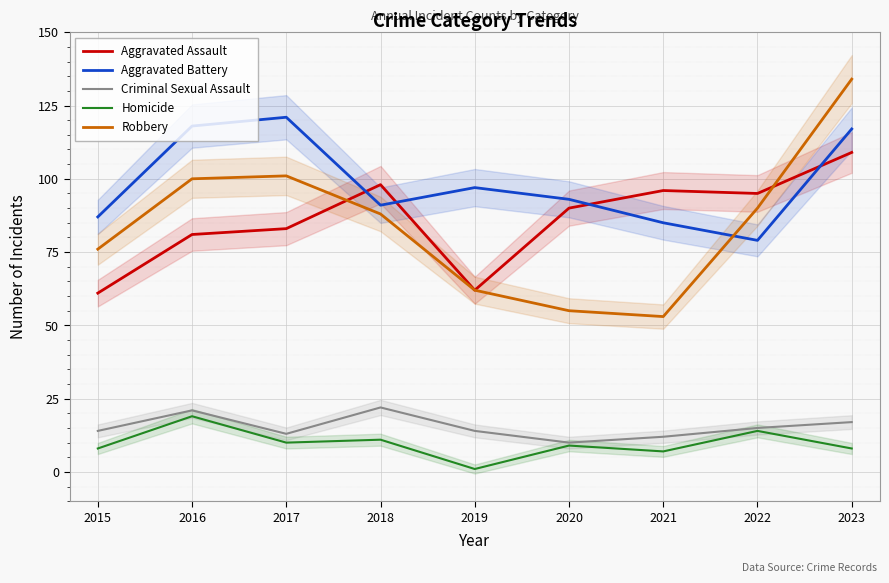

Which series changed the most between 2019 and 2021?

Aggravated Assault